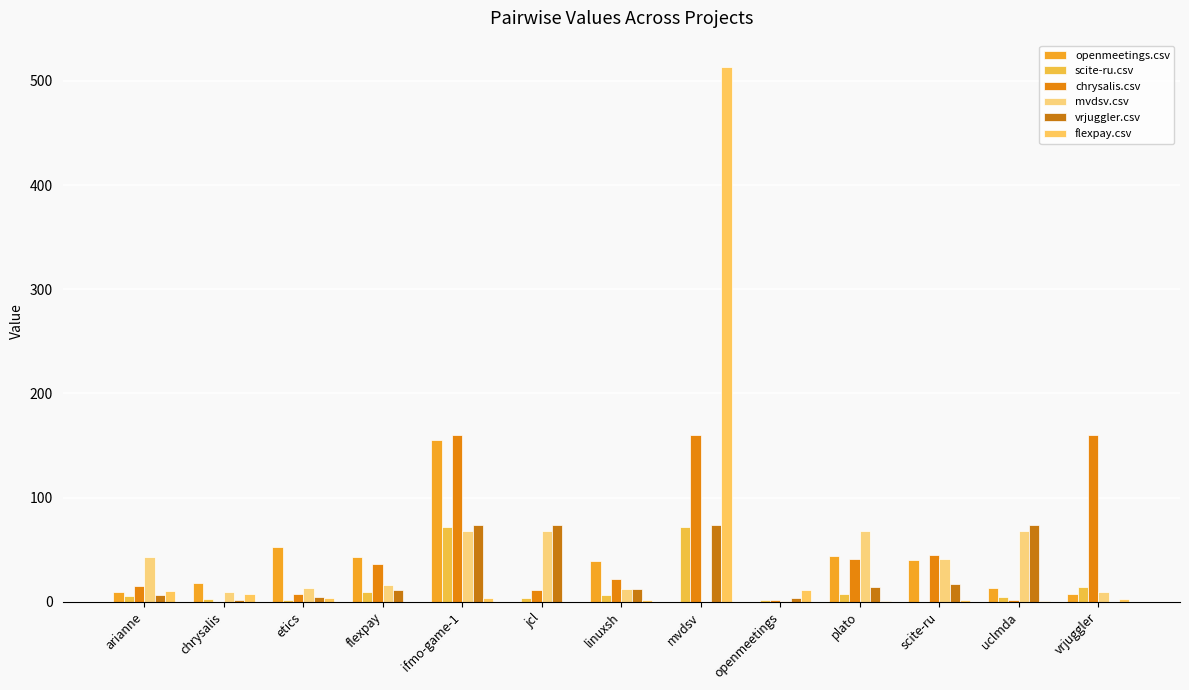

Where does the mvdsv.csv series first go above 16?

arianne